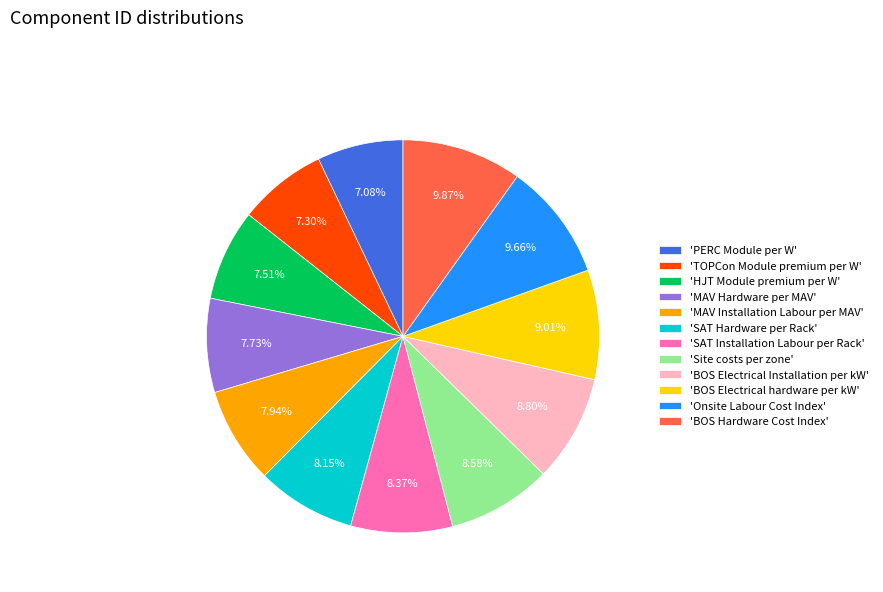

To the nearest percent, what is the difference between the largest and smallest slice percentages?

3%